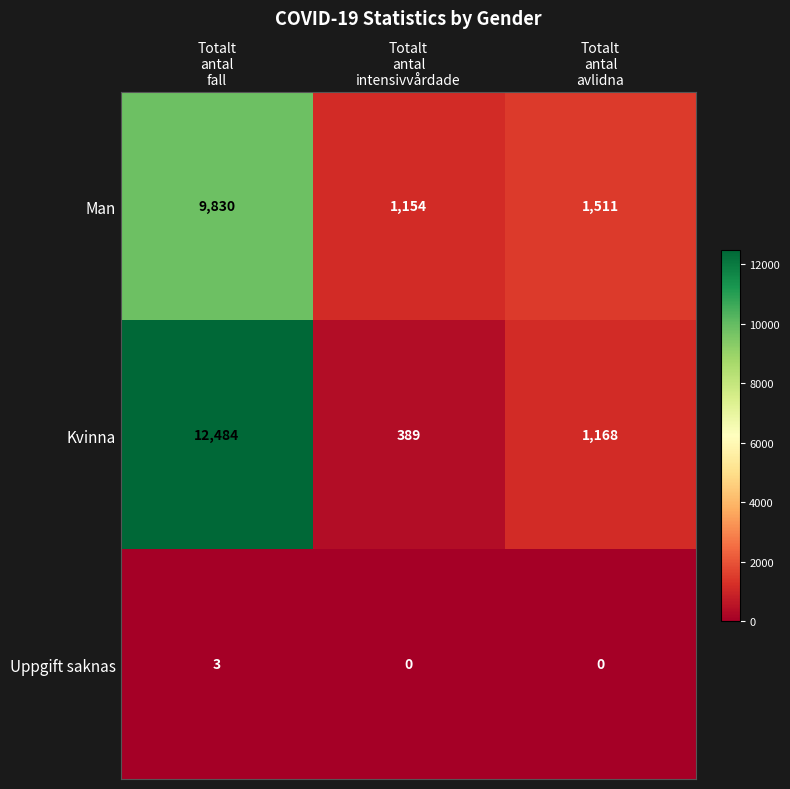

What is the difference between the maximum and minimum values in the Kvinna series?

12095